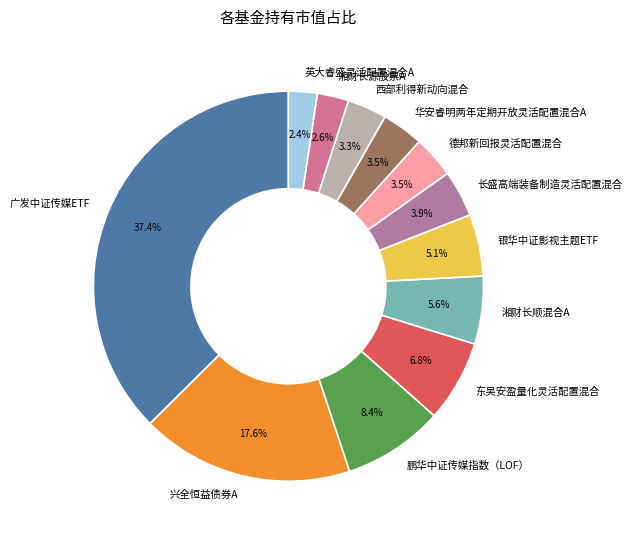

Which slice is the largest?

广发中证传媒ETF